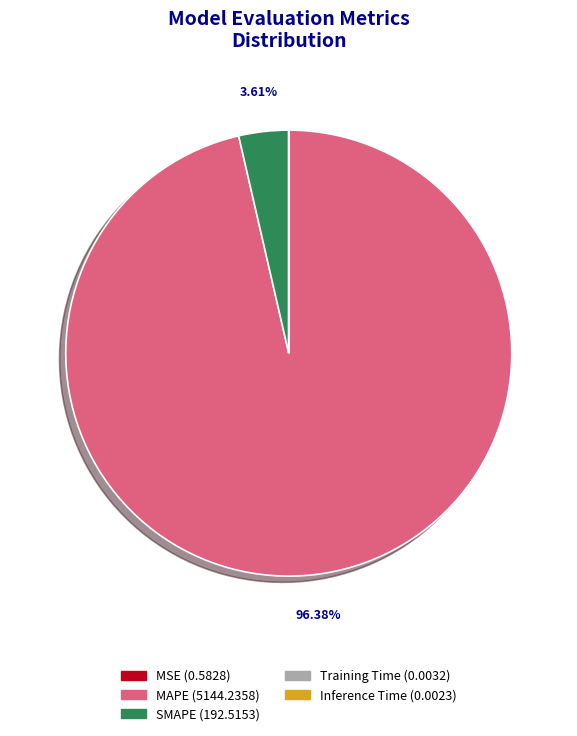

What is the largest slice in the pie chart?

MAPE